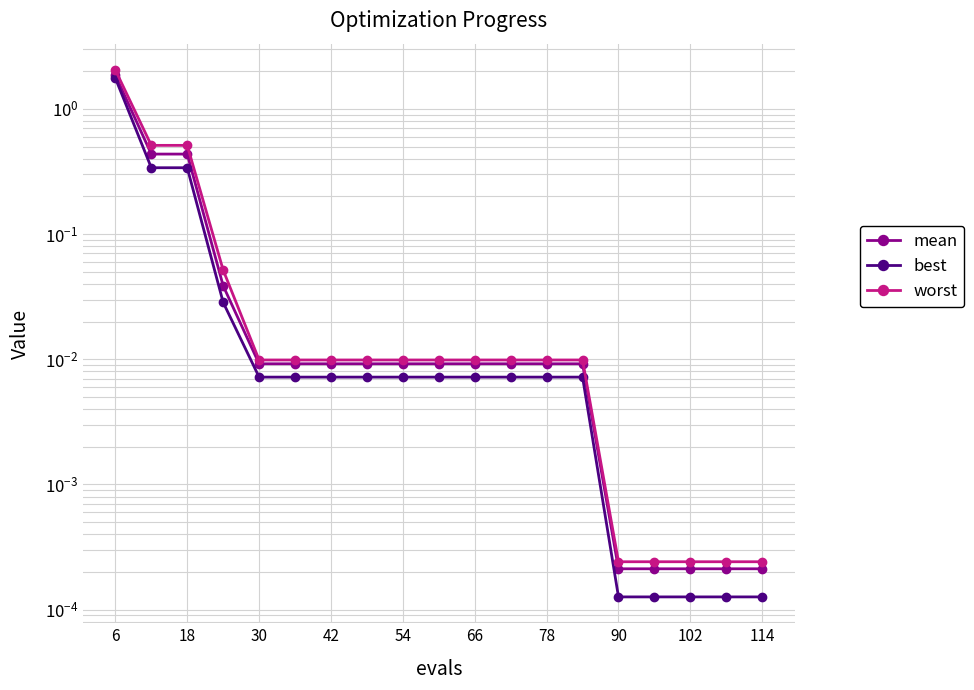

Reading left to right, extract all data points from this chart.

mean: 1.9	0.4	0.4	0.0	0.0	0.0	0.0	0.0	0.0	0.0	0.0	0.0	0.0	0.0	0.0	0.0	0.0	0.0	0.0
best: 1.8	0.3	0.3	0.0	0.0	0.0	0.0	0.0	0.0	0.0	0.0	0.0	0.0	0.0	0.0	0.0	0.0	0.0	0.0
worst: 2.0	0.5	0.5	0.1	0.0	0.0	0.0	0.0	0.0	0.0	0.0	0.0	0.0	0.0	0.0	0.0	0.0	0.0	0.0